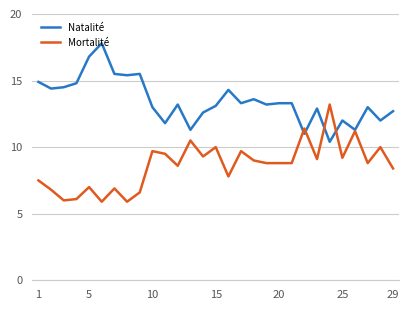

What is the minimum value for Natalité?

10.4